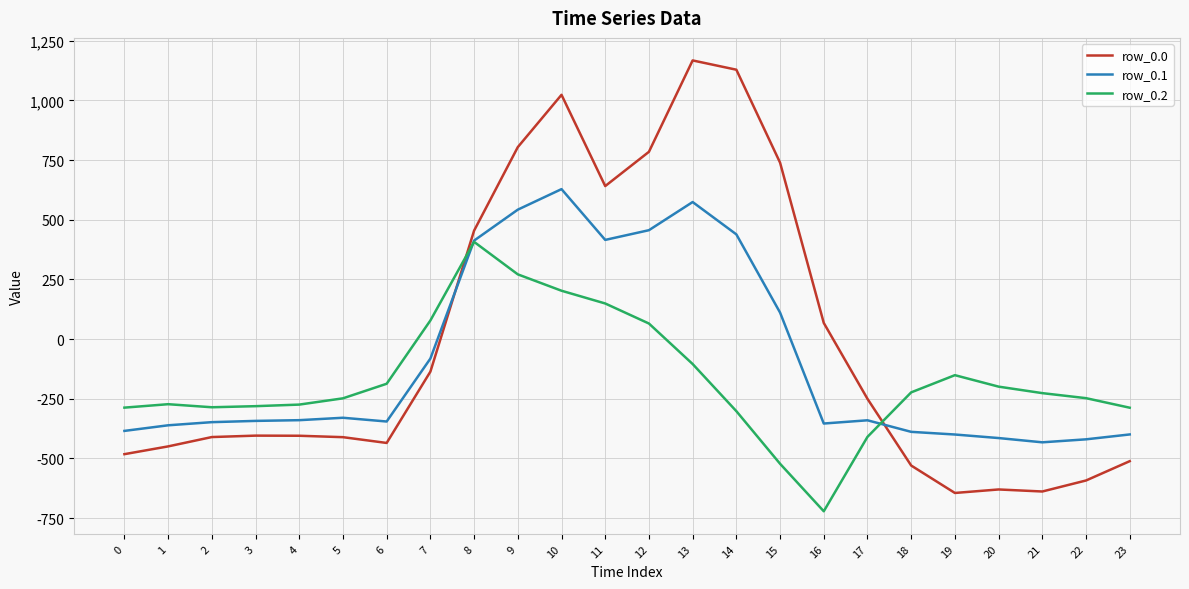

How many intersections are there between row_0.2 and row_0.0?

2